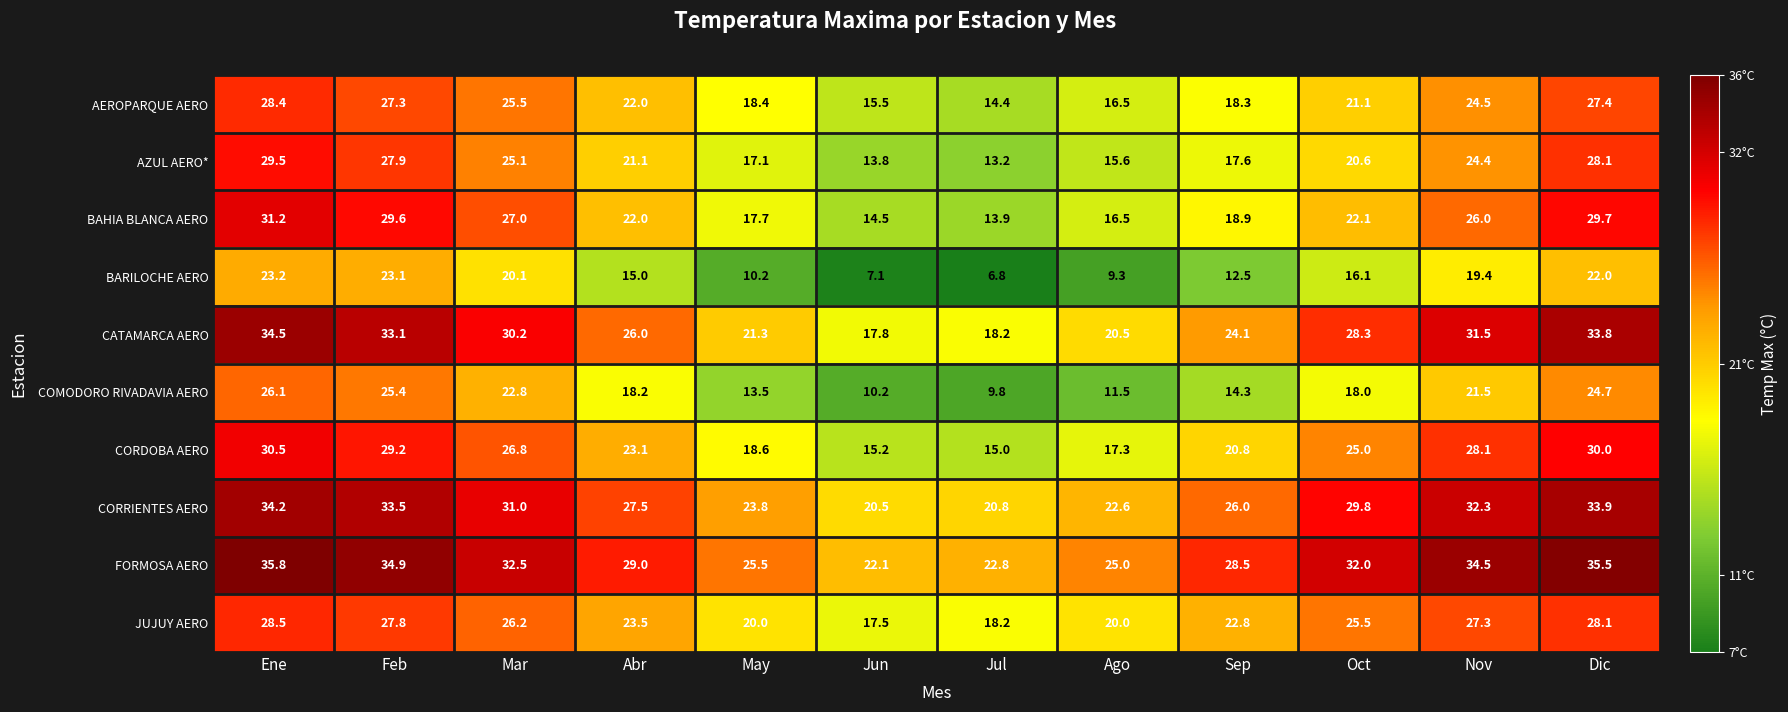

What is the average value of the CORDOBA AERO series?

23.3